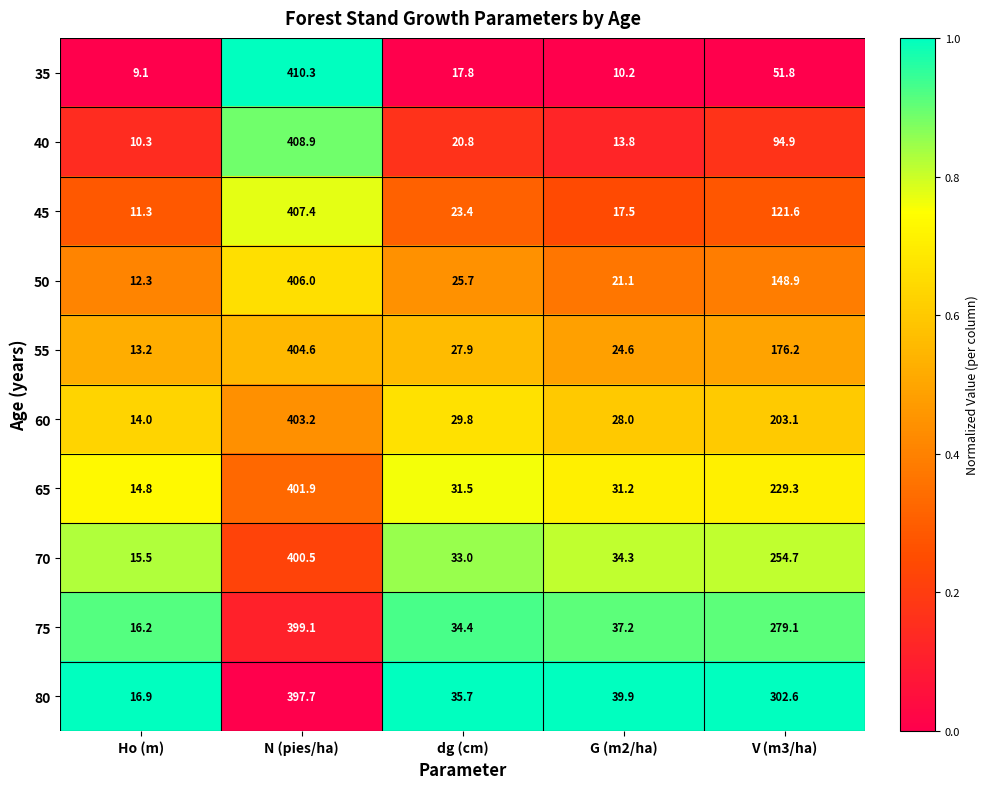

Rank the series by their maximum value, from lowest to highest.

80, 75, 70, 65, 60, 55, 50, 45, 40, 35